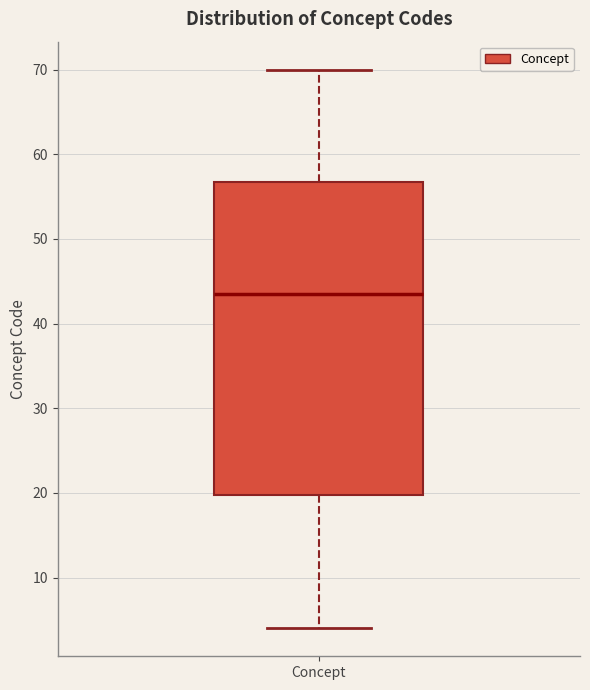

Where does the upper whisker of the box for Concept end on the y-axis? The values are not printed on the chart, so give them approximately, as read against the axis.

70